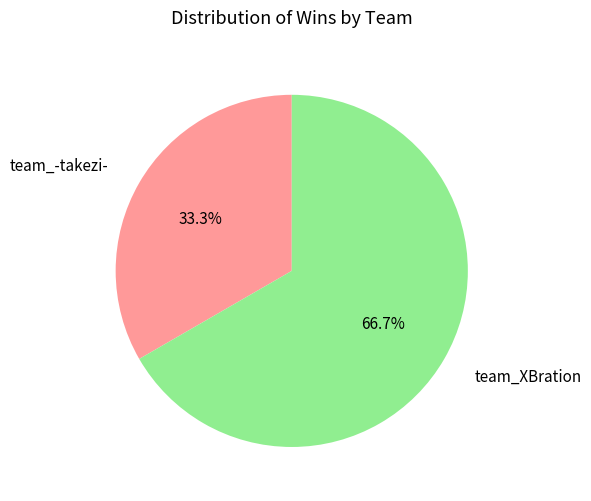

Rank the categories by value from lowest to highest.

team_-takezi-, team_XBration